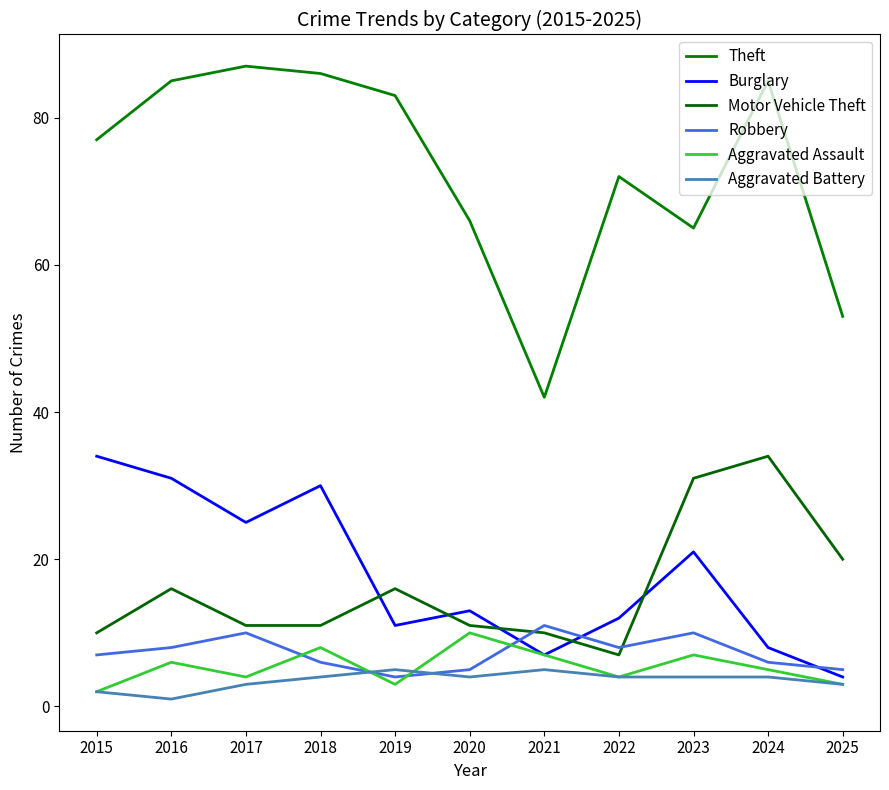

Does the chart display data point markers on the line(s)?

No